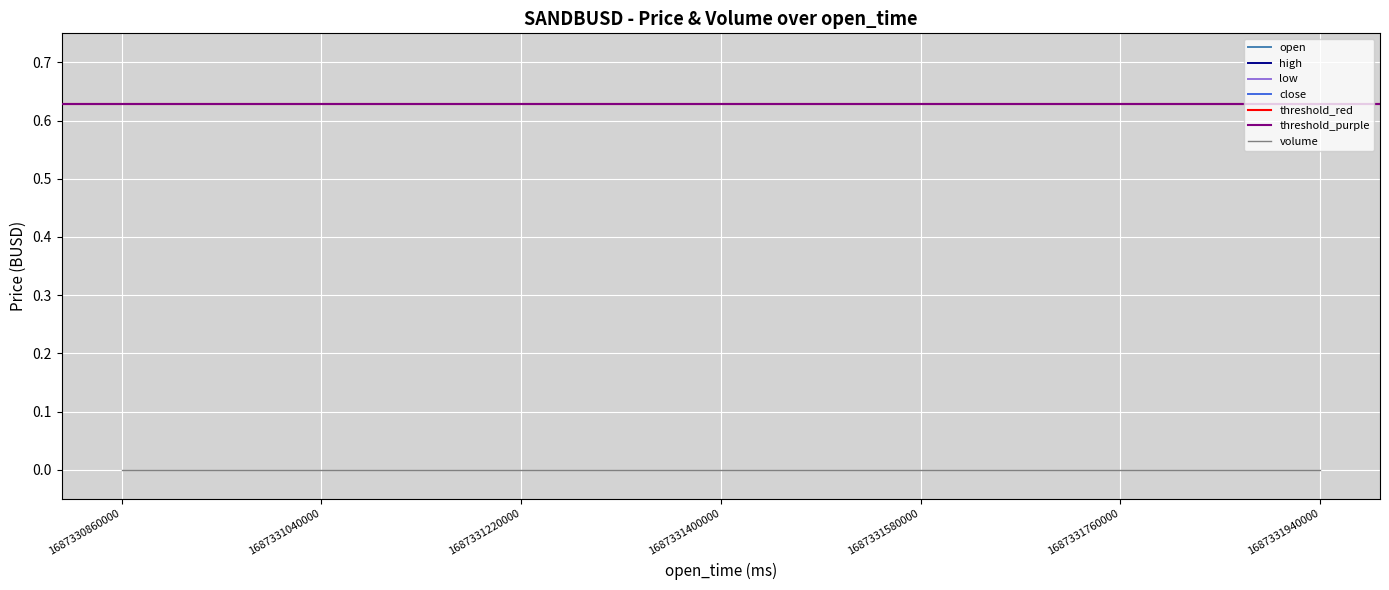

Reading left to right, extract all data points from this chart.

open: 0.6	0.6	0.6	0.6	0.6	0.6	0.6	0.6	0.6	0.6	0.6	0.6	0.6	0.6	0.6	0.6	0.6	0.6	0.6
high: 0.6	0.6	0.6	0.6	0.6	0.6	0.6	0.6	0.6	0.6	0.6	0.6	0.6	0.6	0.6	0.6	0.6	0.6	0.6
low: 0.6	0.6	0.6	0.6	0.6	0.6	0.6	0.6	0.6	0.6	0.6	0.6	0.6	0.6	0.6	0.6	0.6	0.6	0.6
close: 0.6	0.6	0.6	0.6	0.6	0.6	0.6	0.6	0.6	0.6	0.6	0.6	0.6	0.6	0.6	0.6	0.6	0.6	0.6
volume: 0.0	0.0	0.0	0.0	0.0	0.0	0.0	0.0	0.0	0.0	0.0	0.0	0.0	0.0	0.0	0.0	0.0	0.0	0.0